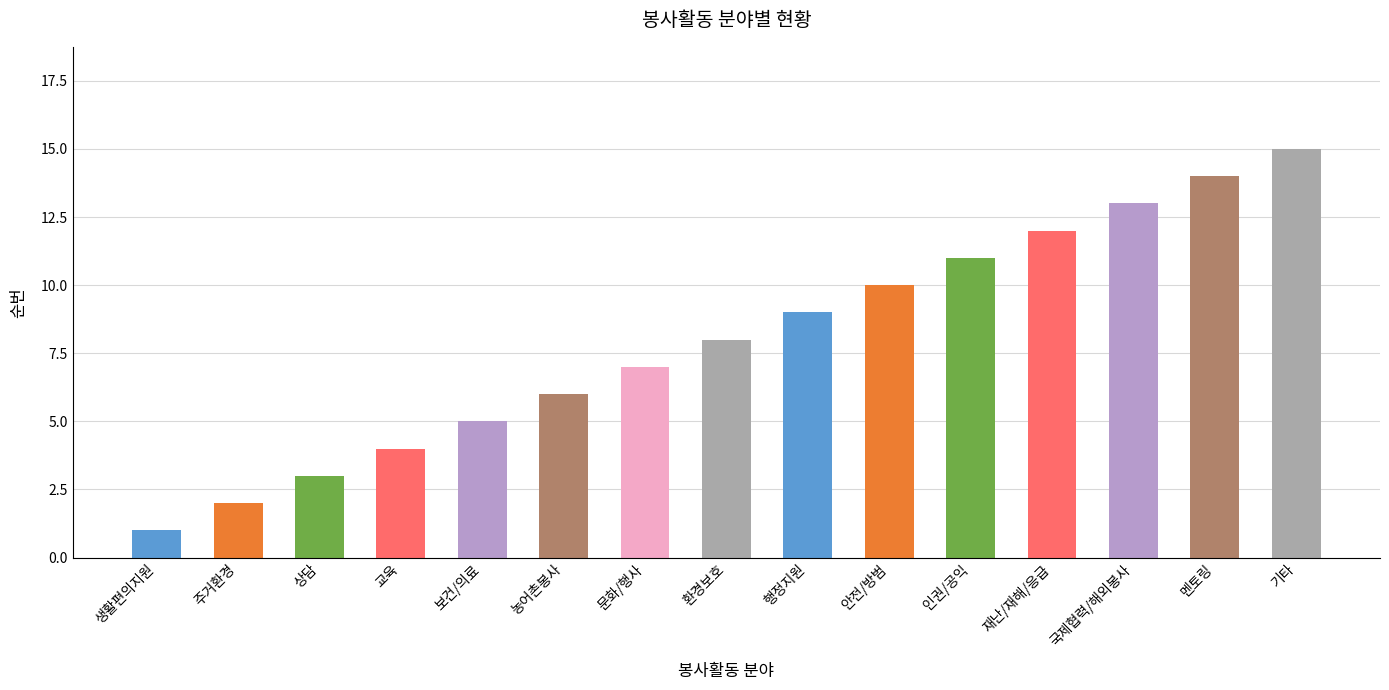

Does the chart contain stacked bars?

No